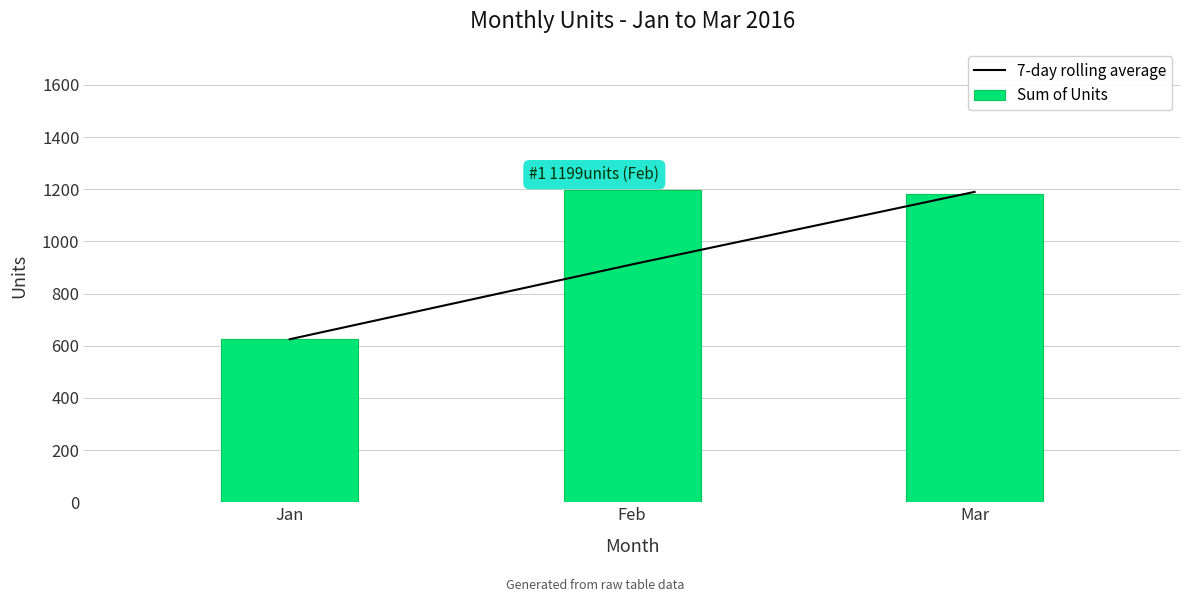

Count the number of categories in the chart.

3